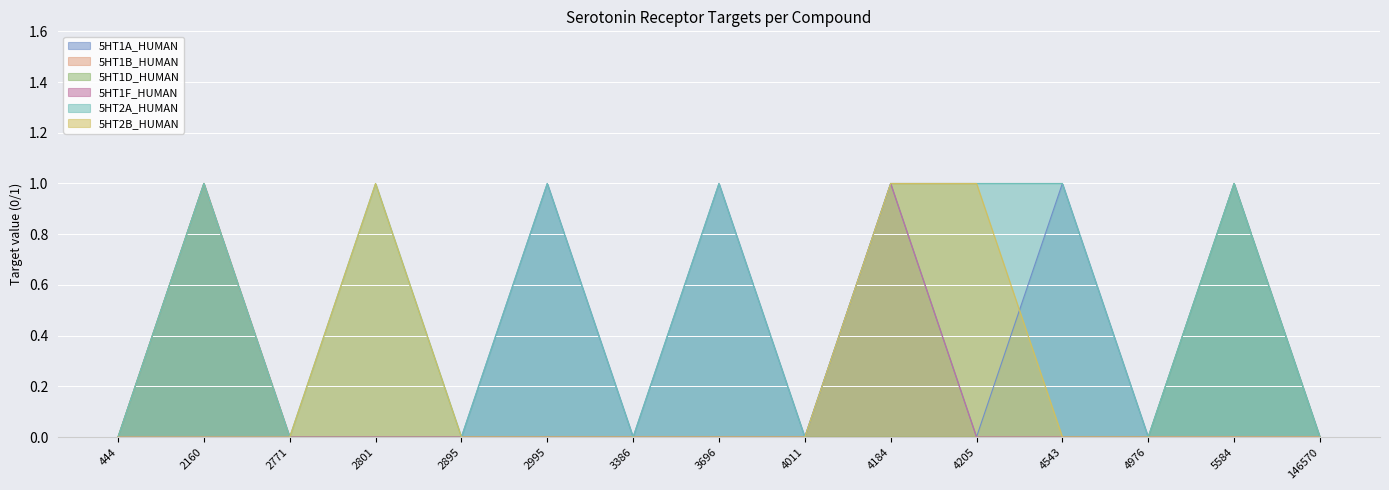

What are all the series names shown in the legend?

5HT1A_HUMAN, 5HT1B_HUMAN, 5HT1D_HUMAN, 5HT1F_HUMAN, 5HT2A_HUMAN, 5HT2B_HUMAN